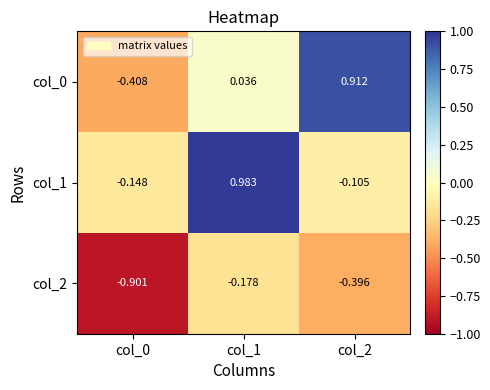

How many negative values does the col_1 series have?

2